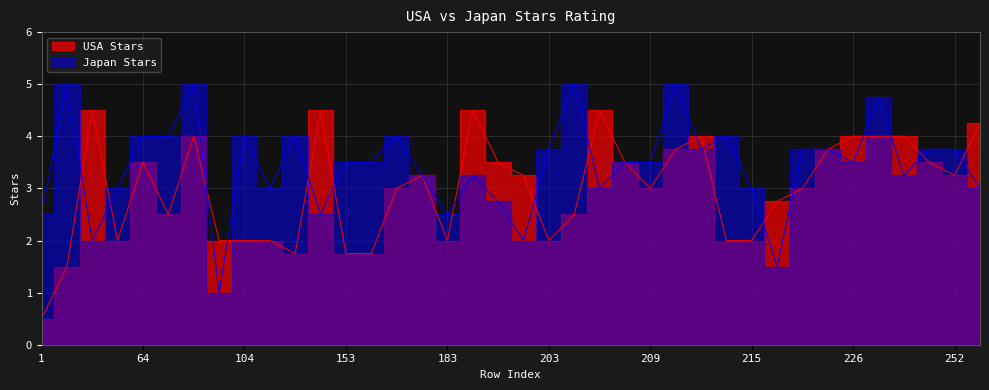

What is the value of the USA Stars point at the 32nd from the left?

3.8